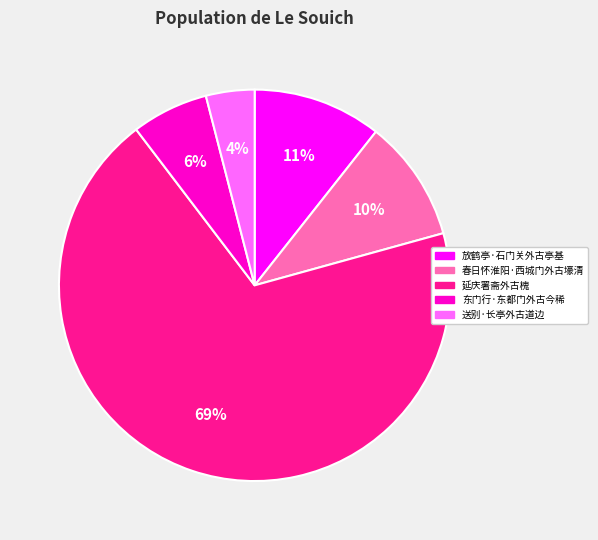

To the nearest percent, what is the average slice percentage?

20%